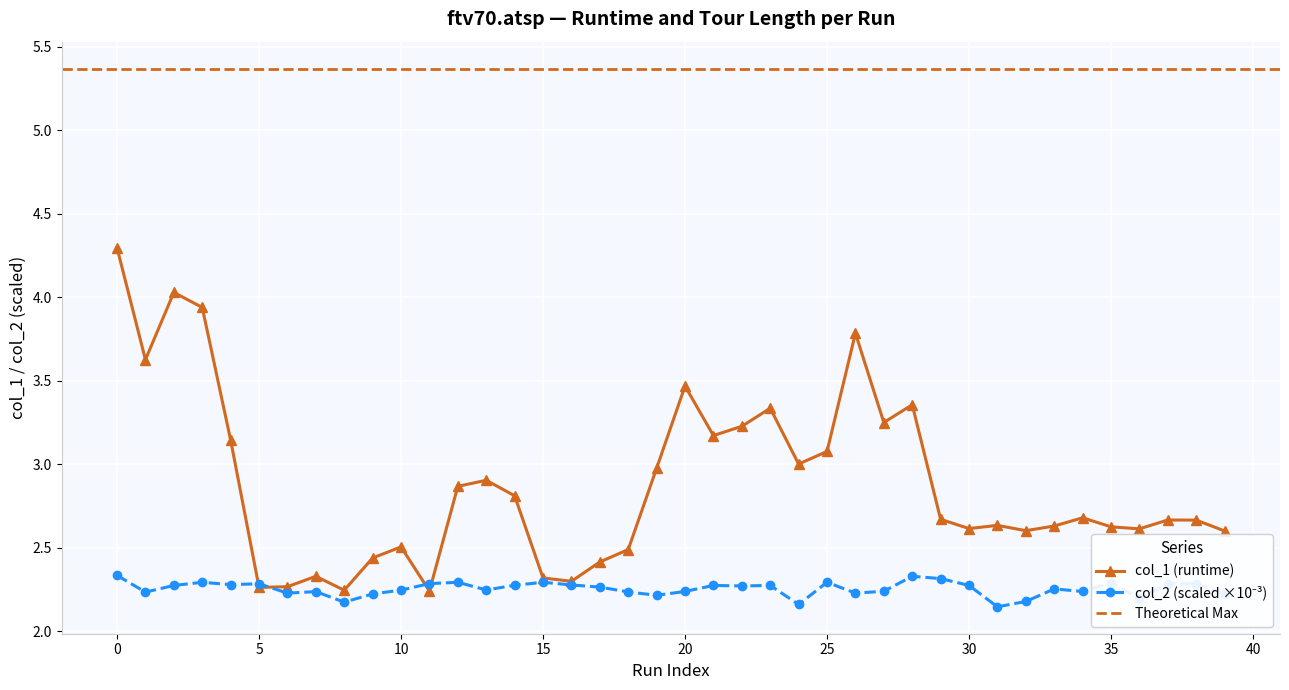

What is the sum of all col_2 values?

90.1